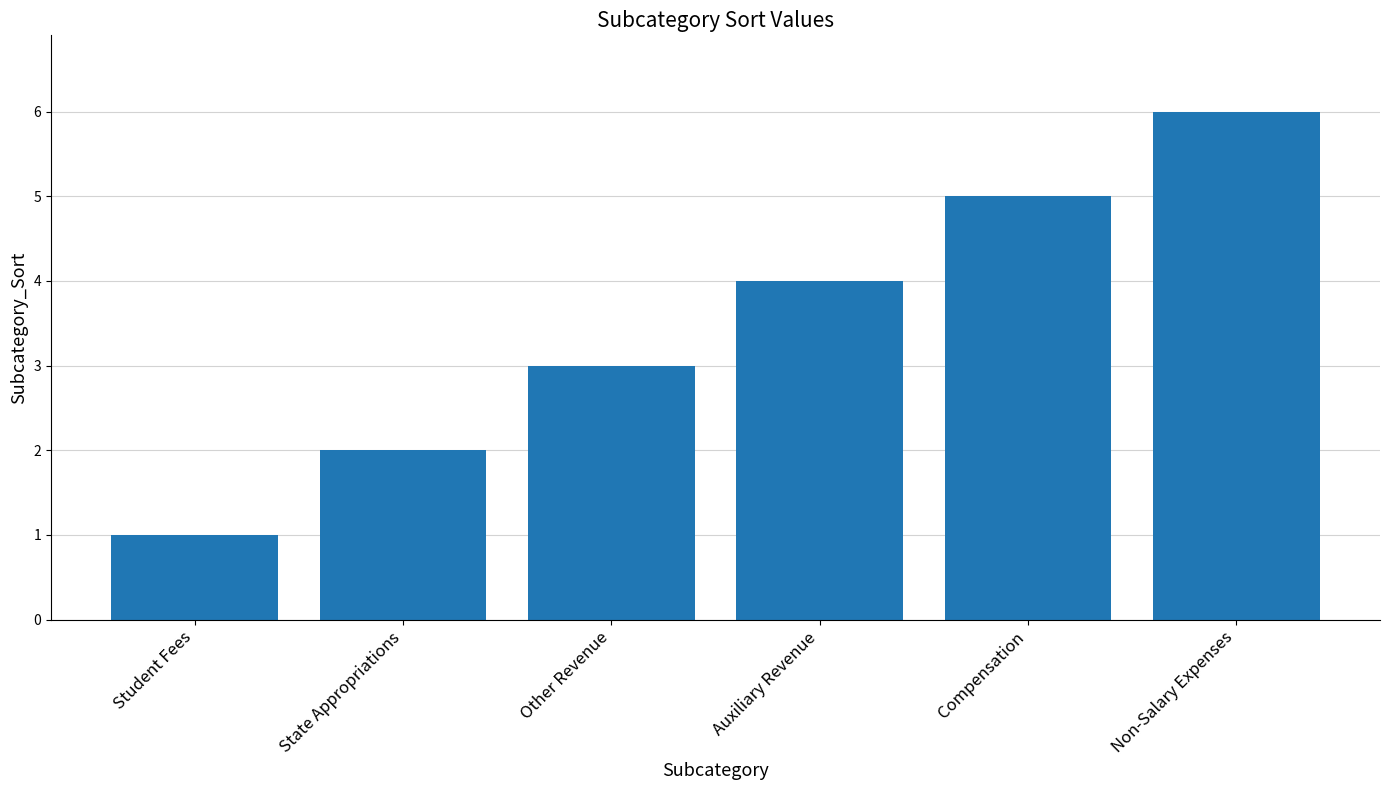

Rank the categories by value from lowest to highest.

Student Fees, State Appropriations, Other Revenue, Auxiliary Revenue, Compensation, Non-Salary Expenses